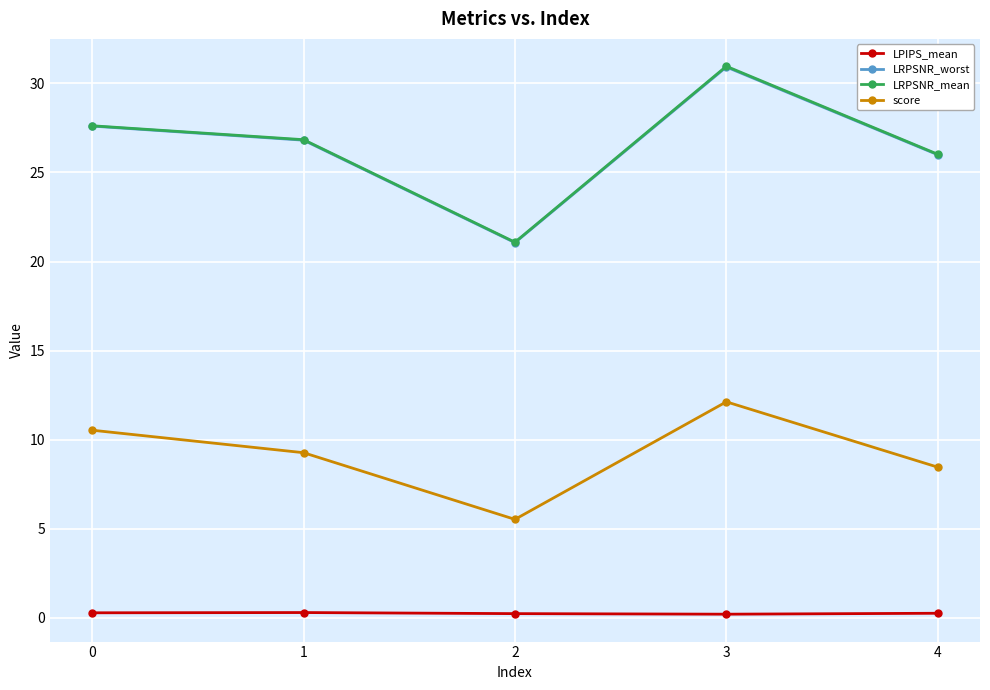

Is the value of LPIPS_mean at 3 greater than the value of LRPSNR_mean at 1?

No